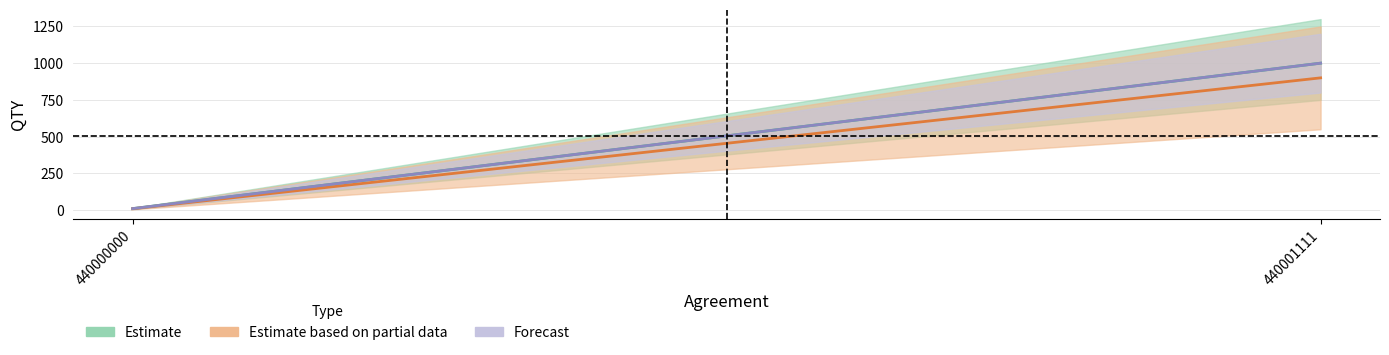

Between 440000000 and 440001111, which is larger?

440001111